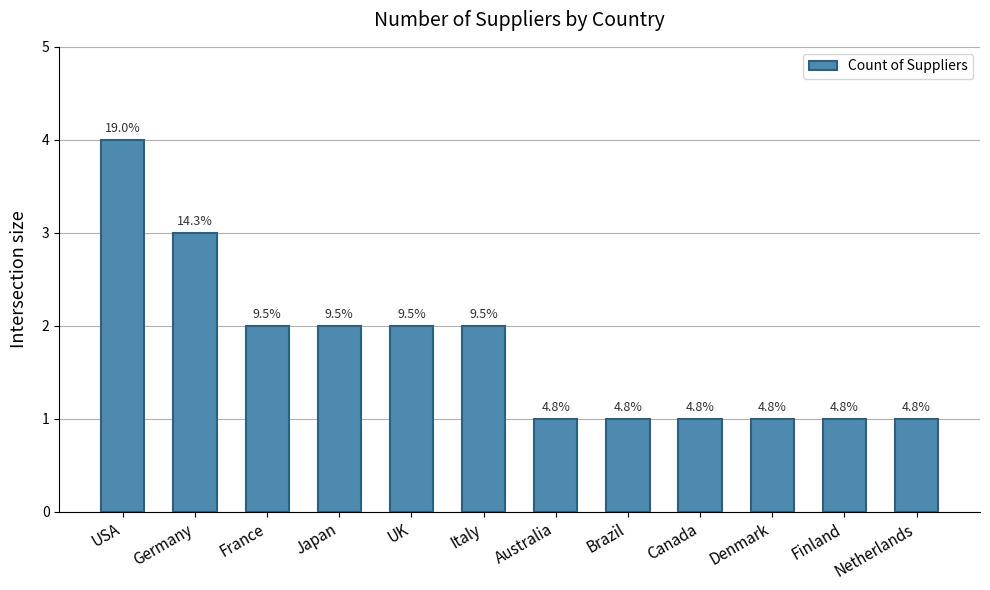

True or false: the data shows 2 at UK.

True